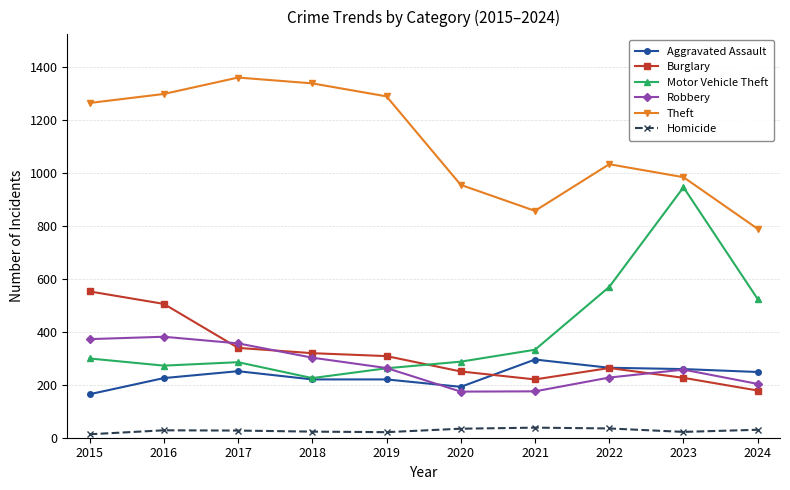

True or false: Theft has a value of 788 at 2024.

True